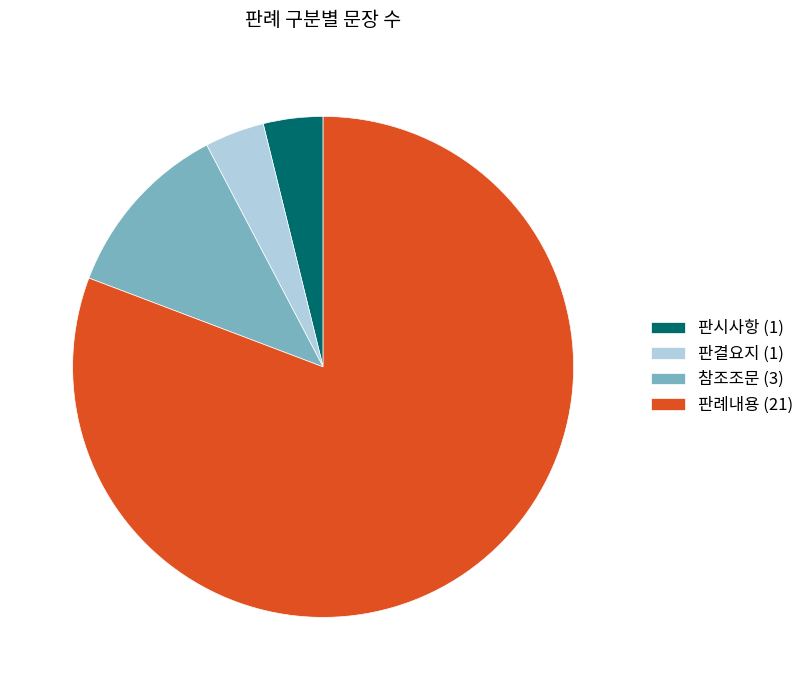

How many slices are in this pie chart?

4